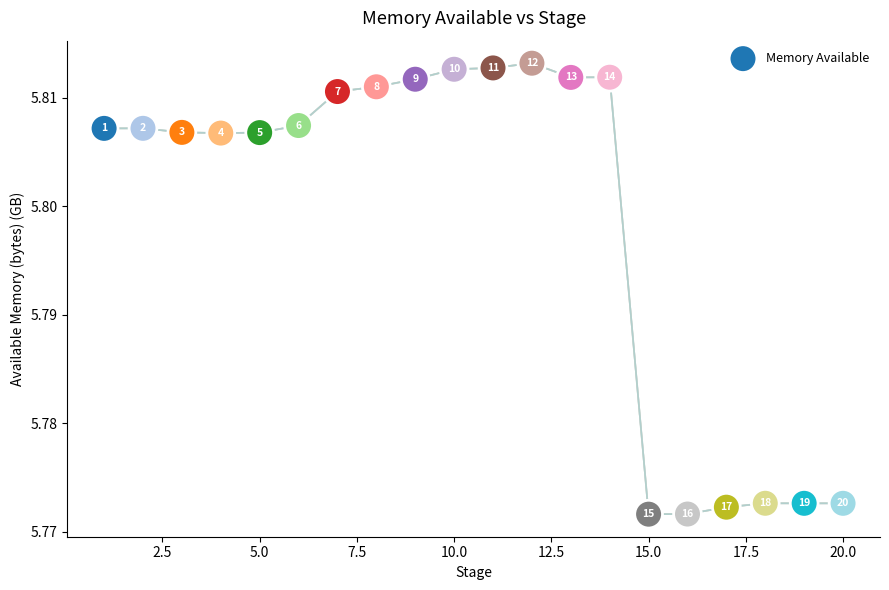

What is the range of X values (max minus min)?

19.0